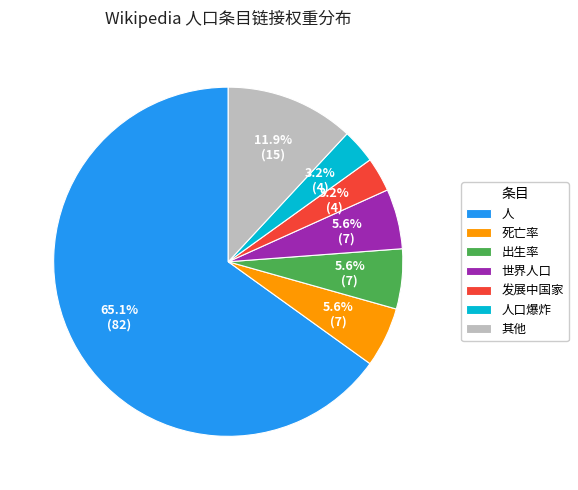

Combined, do 死亡率 and 世界人口 account for over 50%?

No